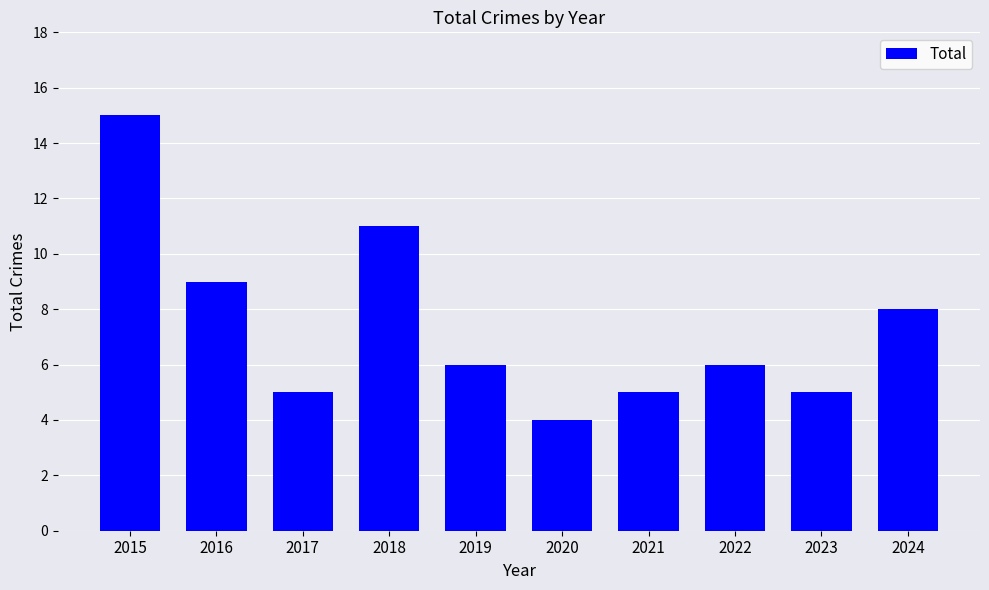

What is the value of the 9th bar from the left?

5